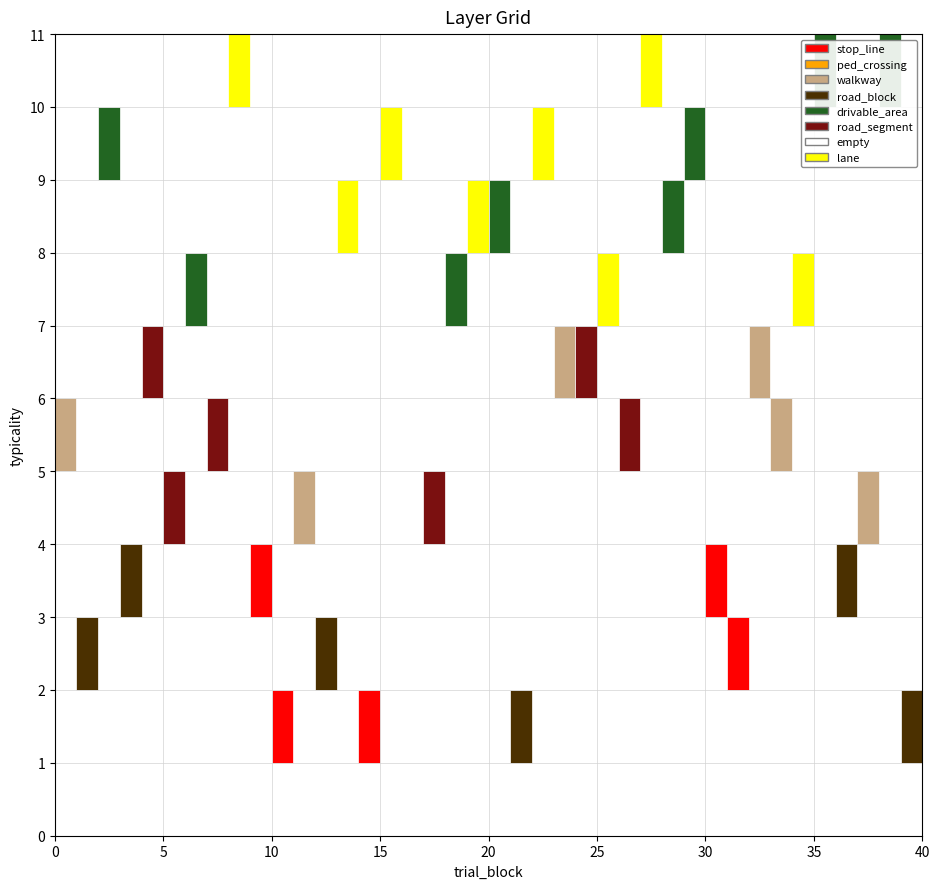

The value of trial_block at 14 is 15. True or false?

True